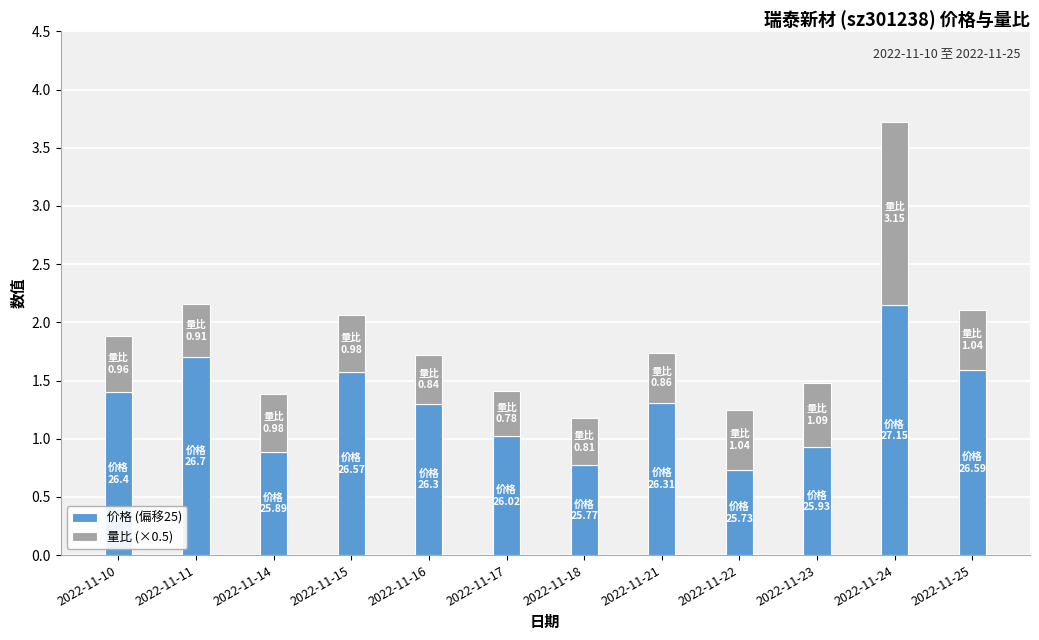

Count the number of data series in this chart.

2